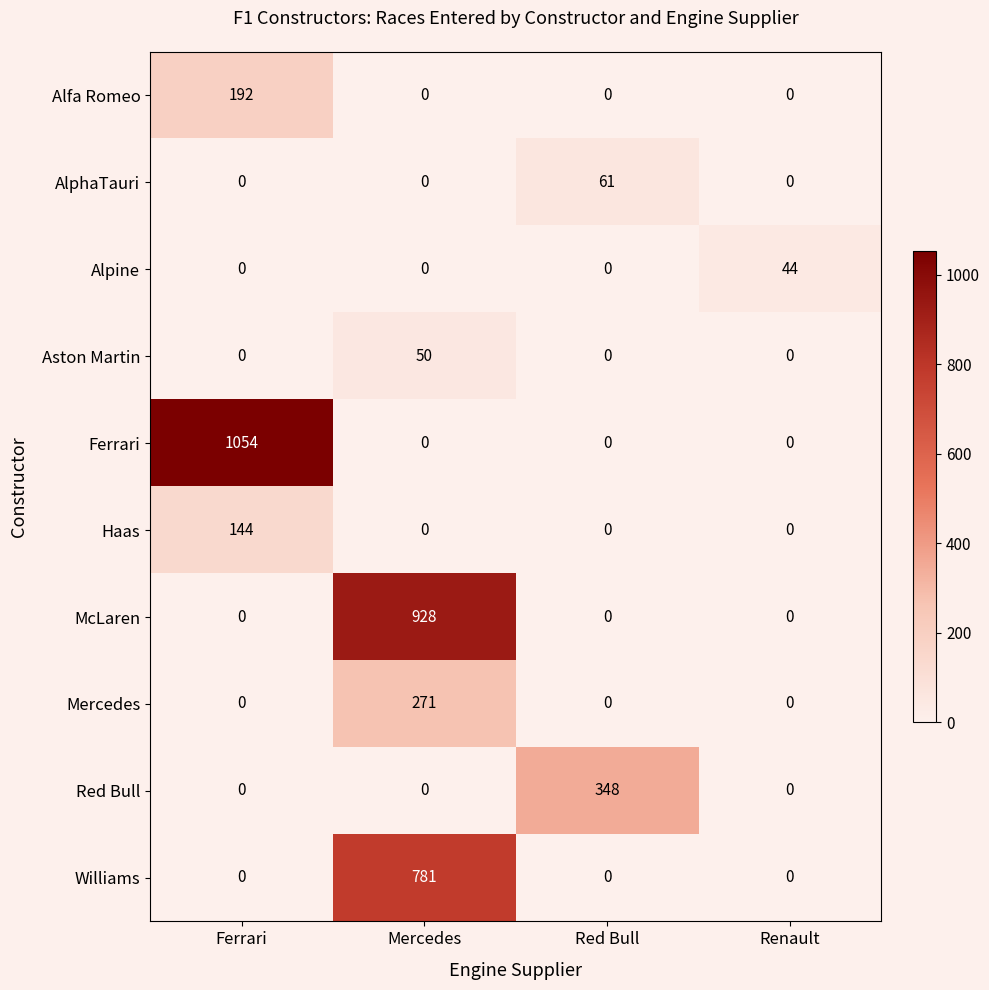

How many Williams values are between 0 and 781?

4